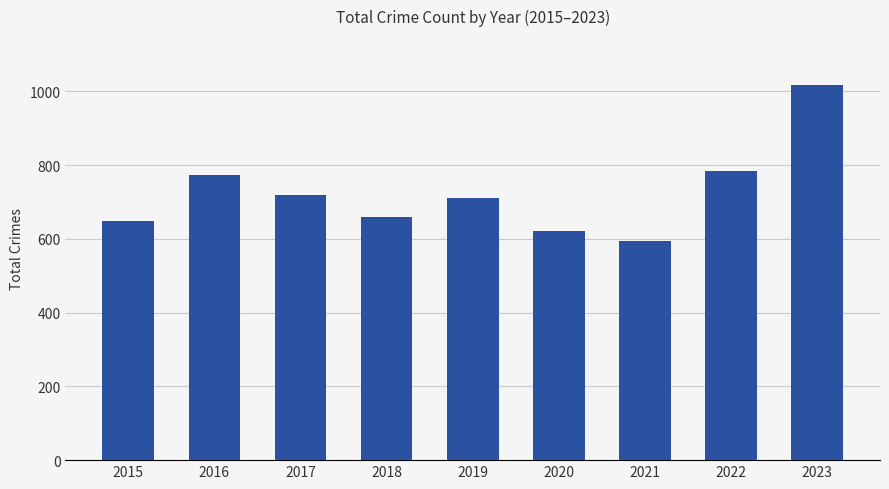

What is the minimum value shown in the chart?

594